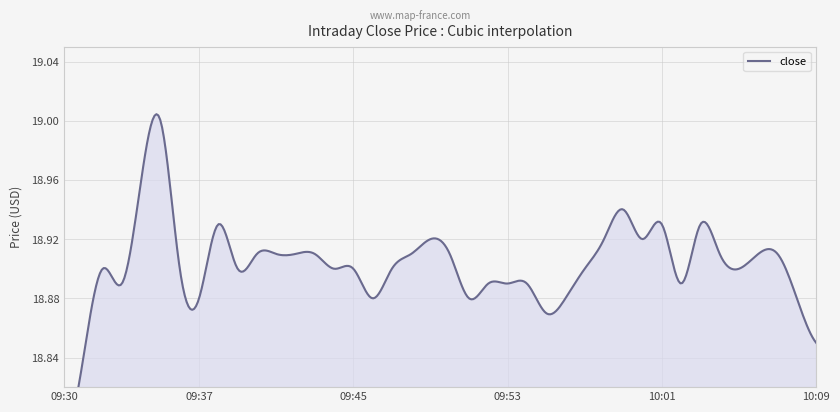

List the labels in order of value, largest first.

09:35, 09:34, 09:59, 09:38, 10:01, 10:03, 09:49, 09:58, 10:00, 09:40, 09:41, 09:42, 09:43, 09:48, 09:50, 10:04, 10:06, 10:07, 09:32, 09:36, 09:39, 09:44, 09:45, 09:47, 09:57, 10:05, 09:33, 09:52, 09:53, 09:54, 10:02, 09:37, 09:46, 09:51, 09:56, 10:08, 09:55, 10:09, 09:31, 09:30